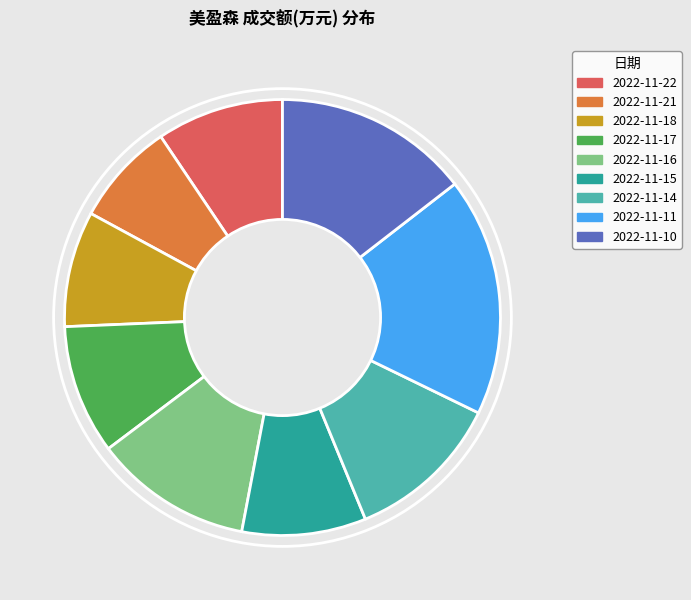

Count the number of slices in the pie.

9